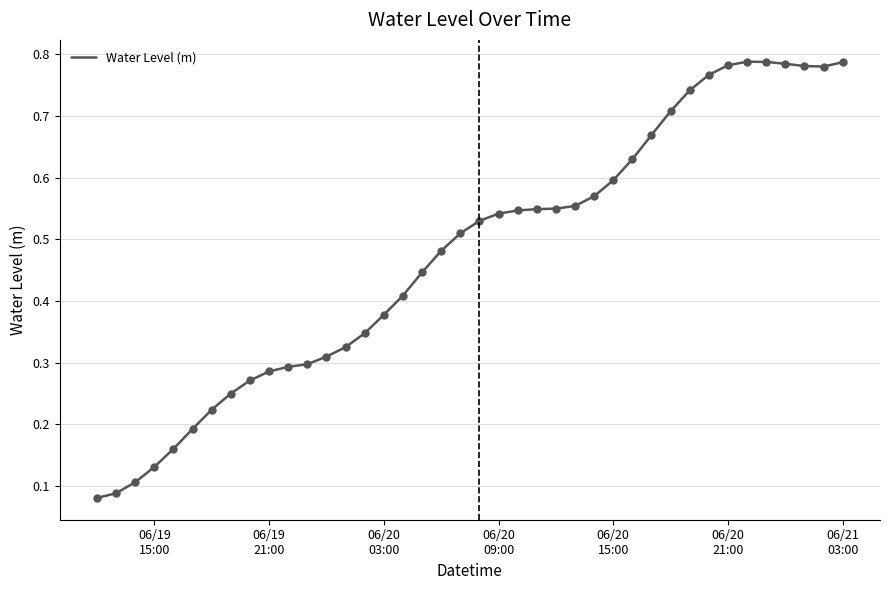

What is the sum of all values?

19.0